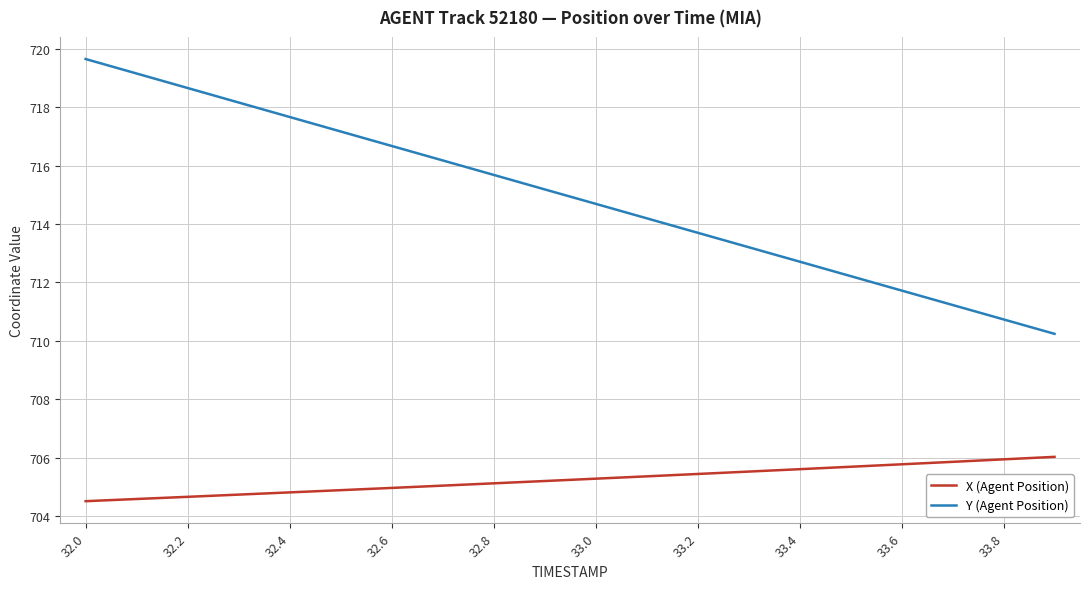

List the series in order of their overall mean, lowest first.

X (Agent Position), Y (Agent Position)